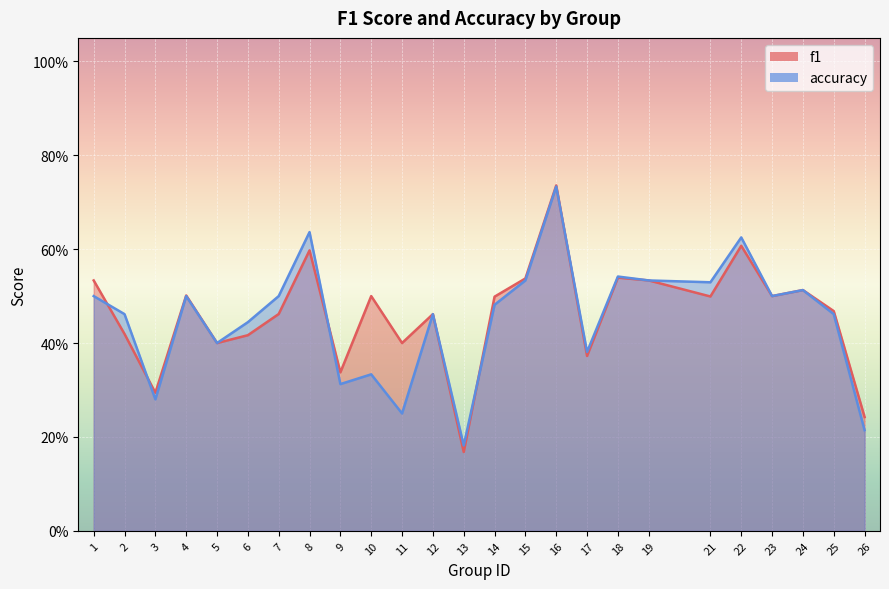

True or false: accuracy and f1 cross at least once.

True